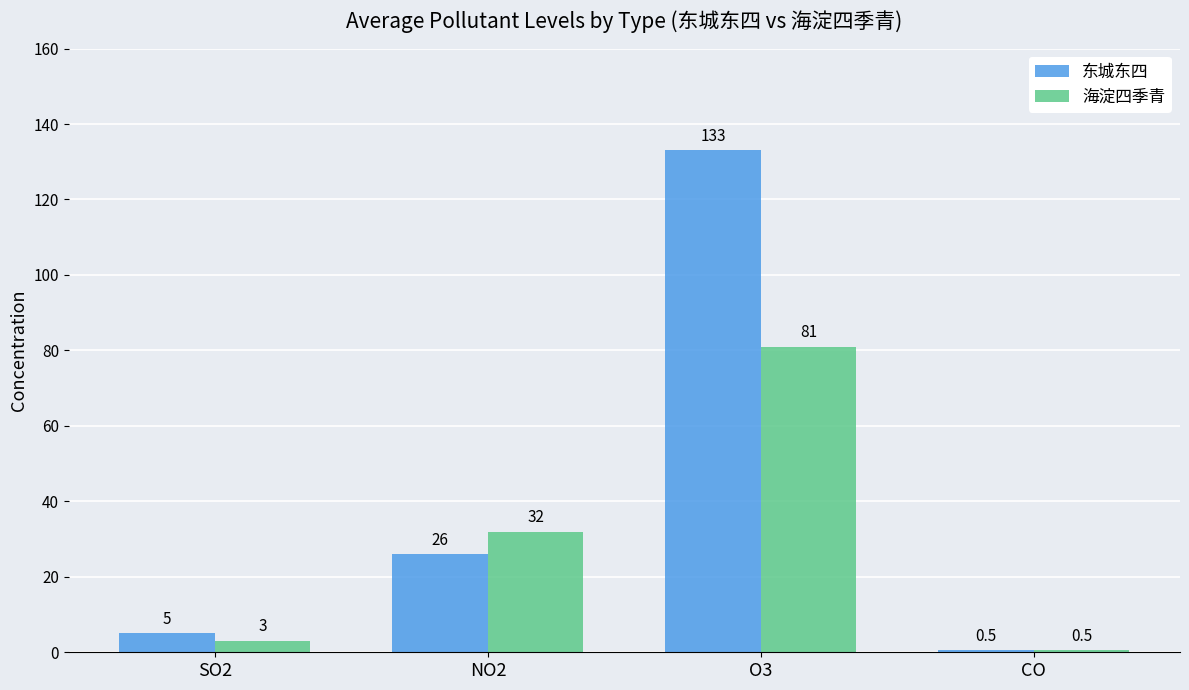

Reading left to right, list all the values displayed in this chart.

东城东四: 5.0	26.0	133.0	0.5
海淀四季青: 3.0	32.0	81.0	0.5